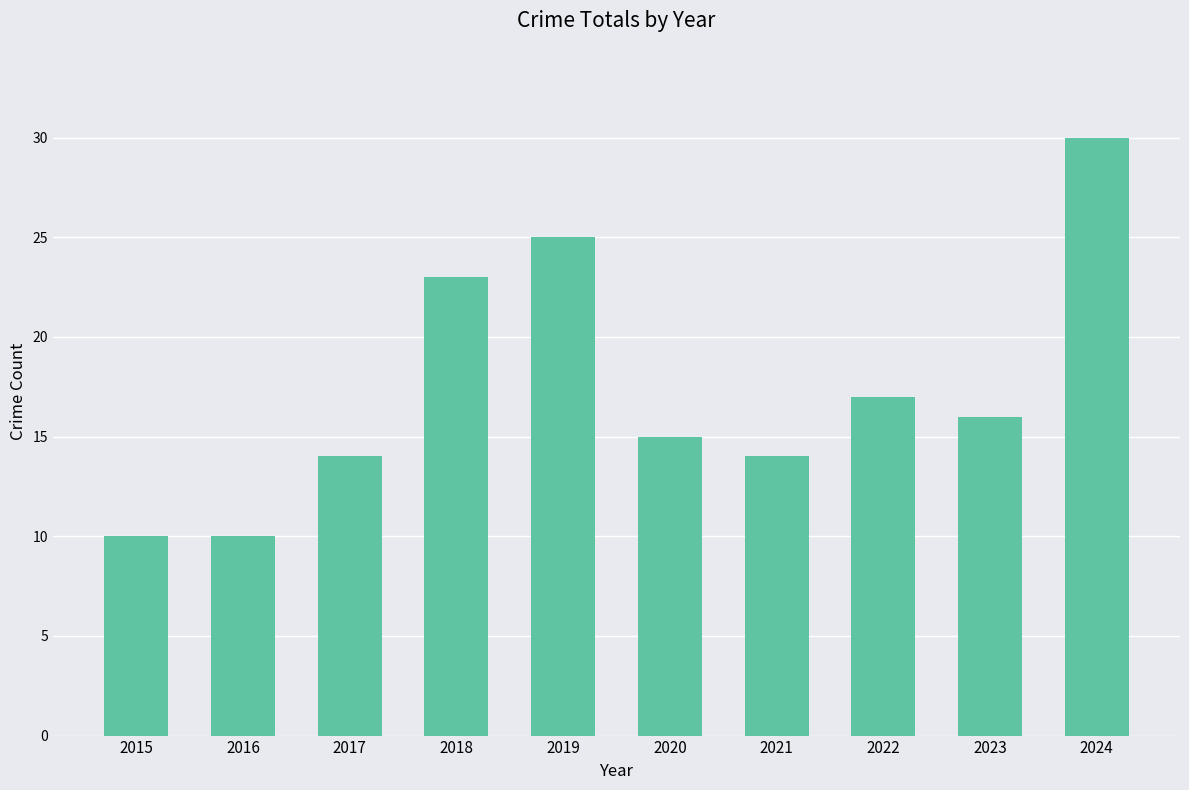

Approximately how many times larger is the value at 2018 compared to 2015?

2.3